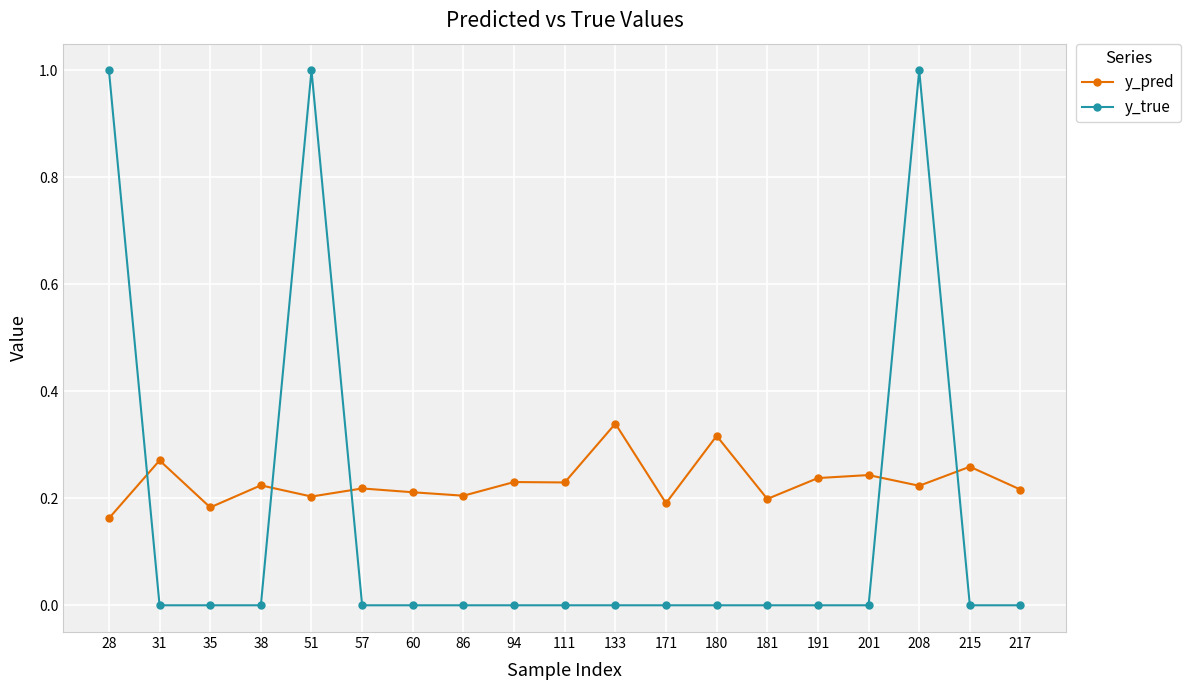

What is the sum of all y_true values?

3.0